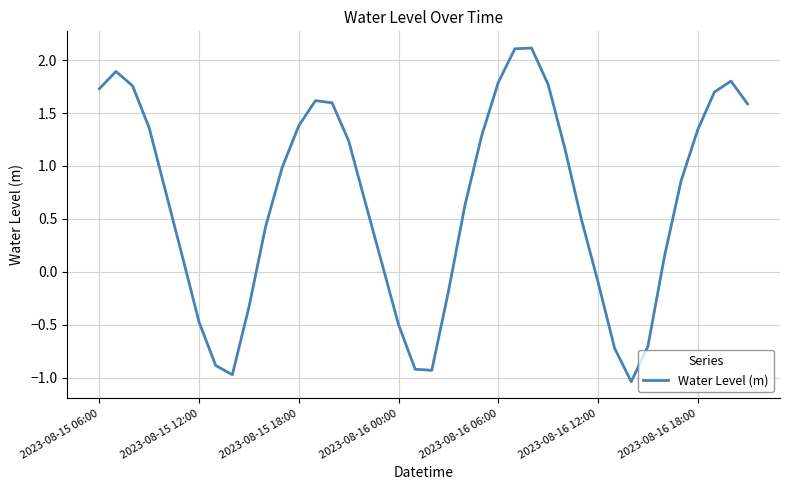

What is the greatest value displayed?

2.1